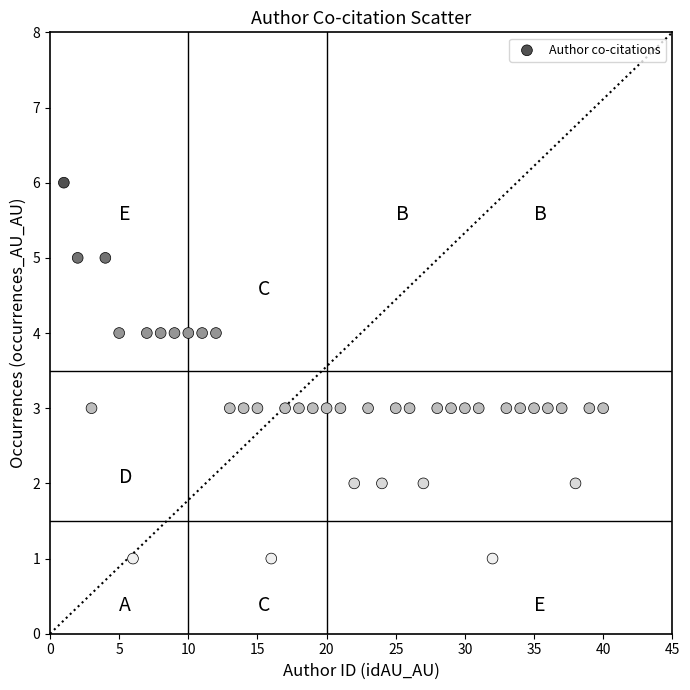

What is the range of X values (max minus min)?

39